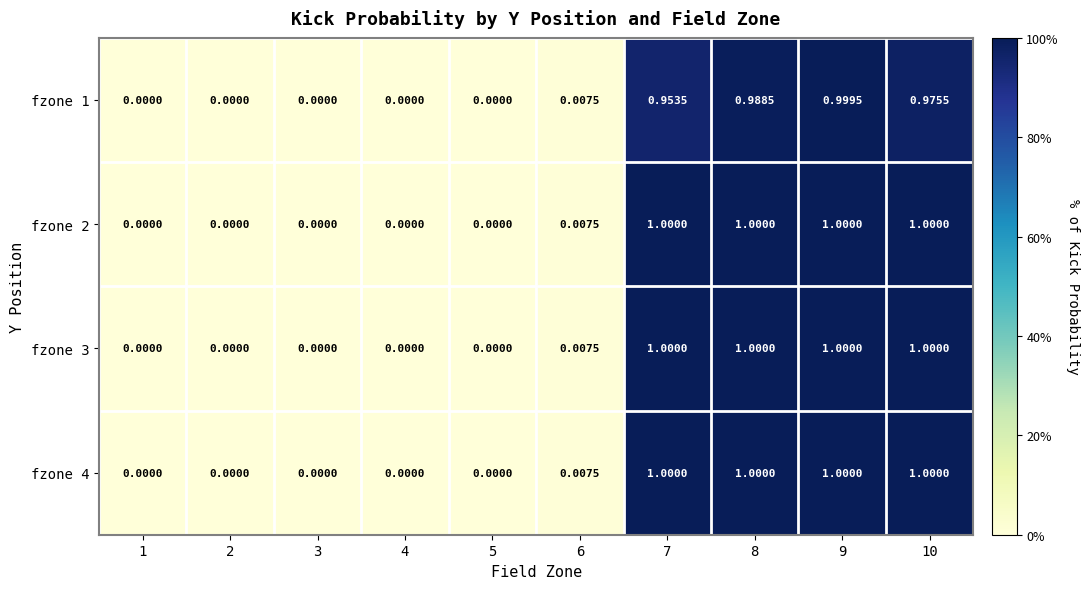

Is the value of fzone 4 at 6 greater than the value of fzone 2 at 10?

No